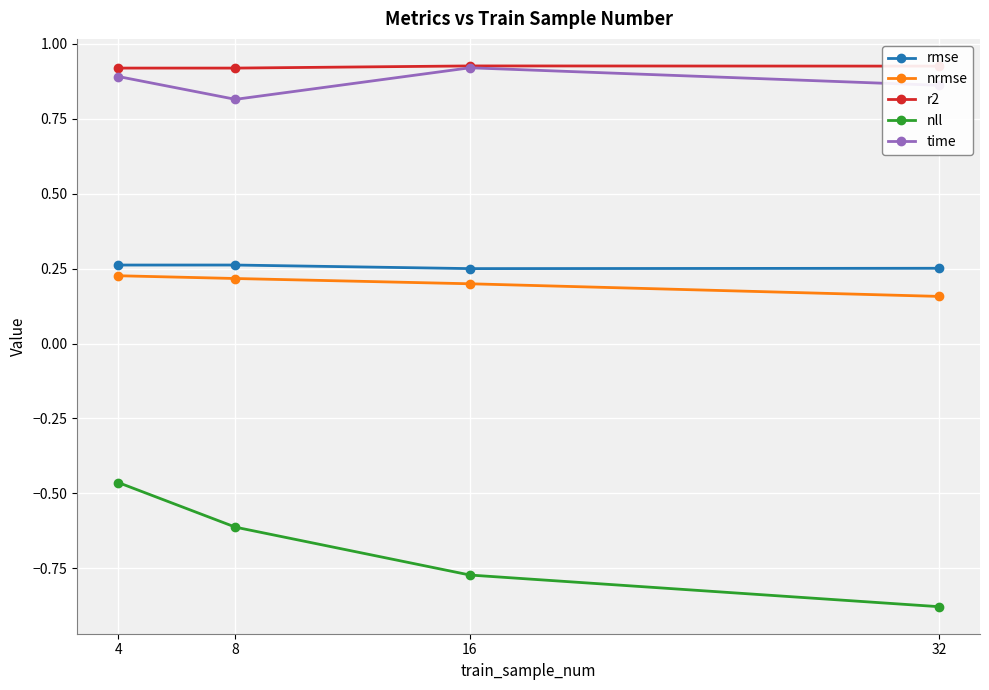

Is the value of rmse at 8 greater than the value of nll at 8?

Yes